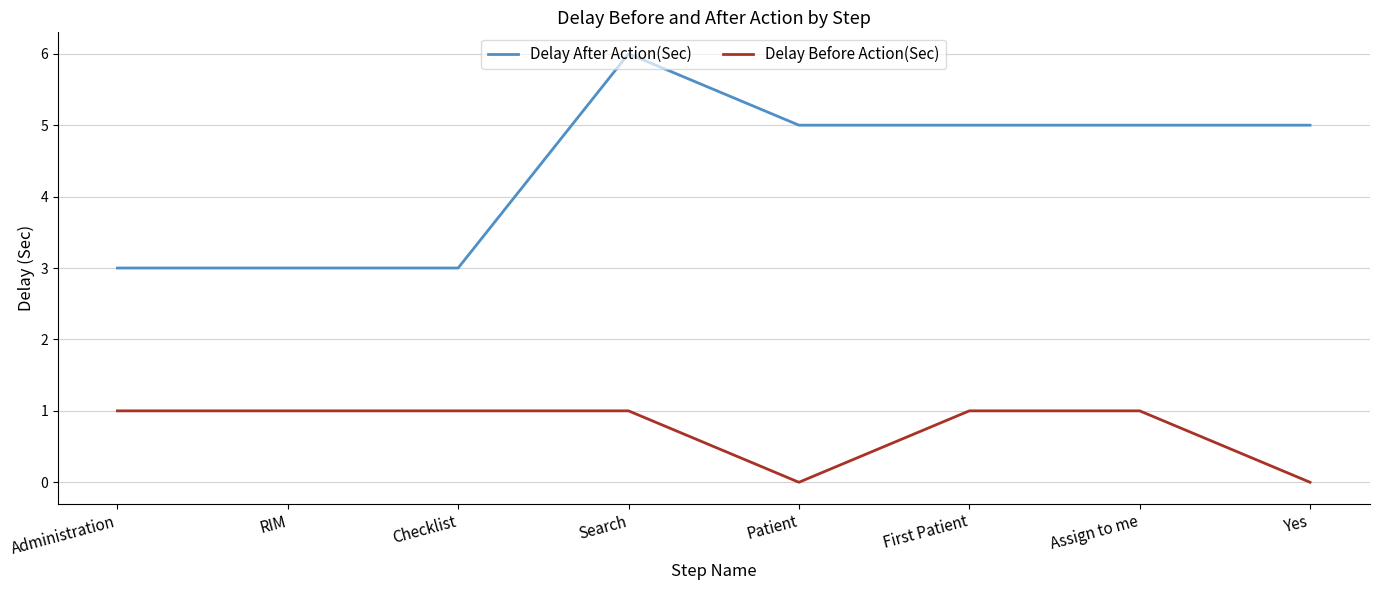

What are all the series names shown in the legend?

Delay After Action(Sec), Delay Before Action(Sec)